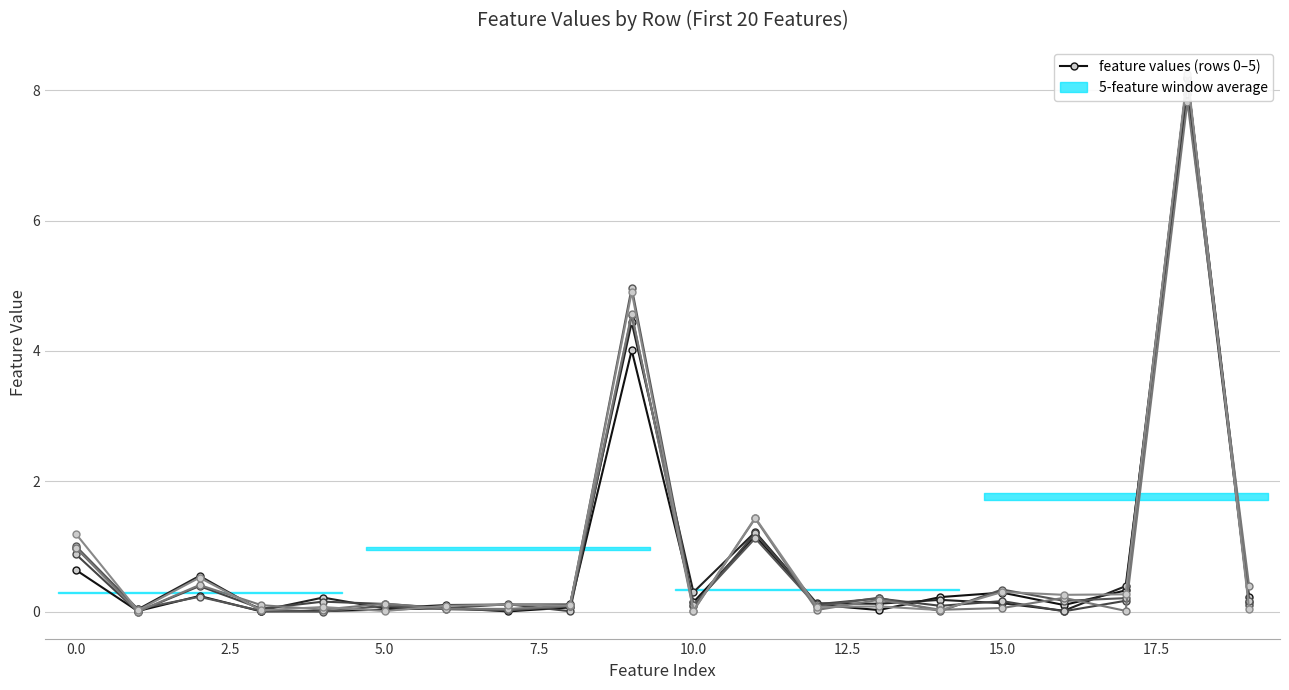

Which series has the largest range (max minus min)?

row_5